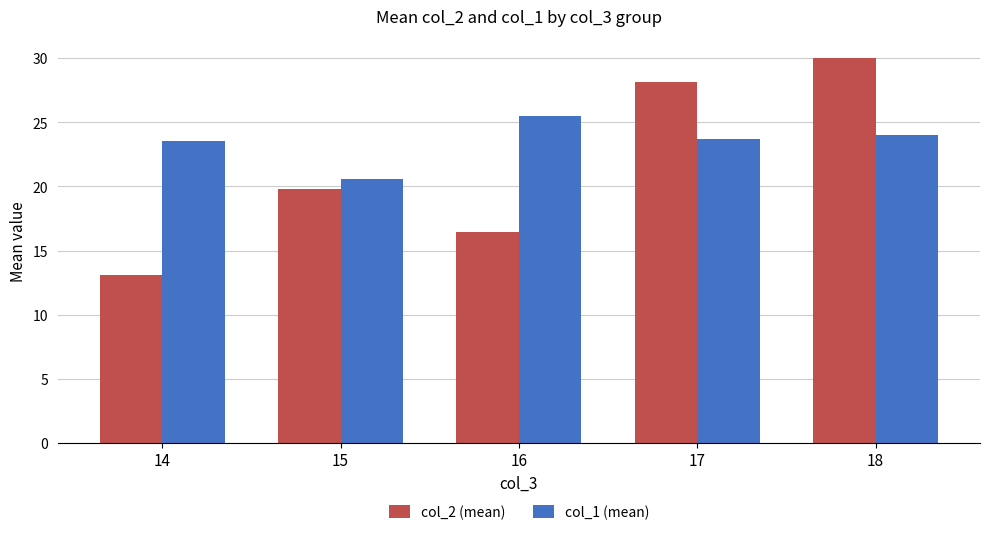

What is the total value across all series at 14?

36.6